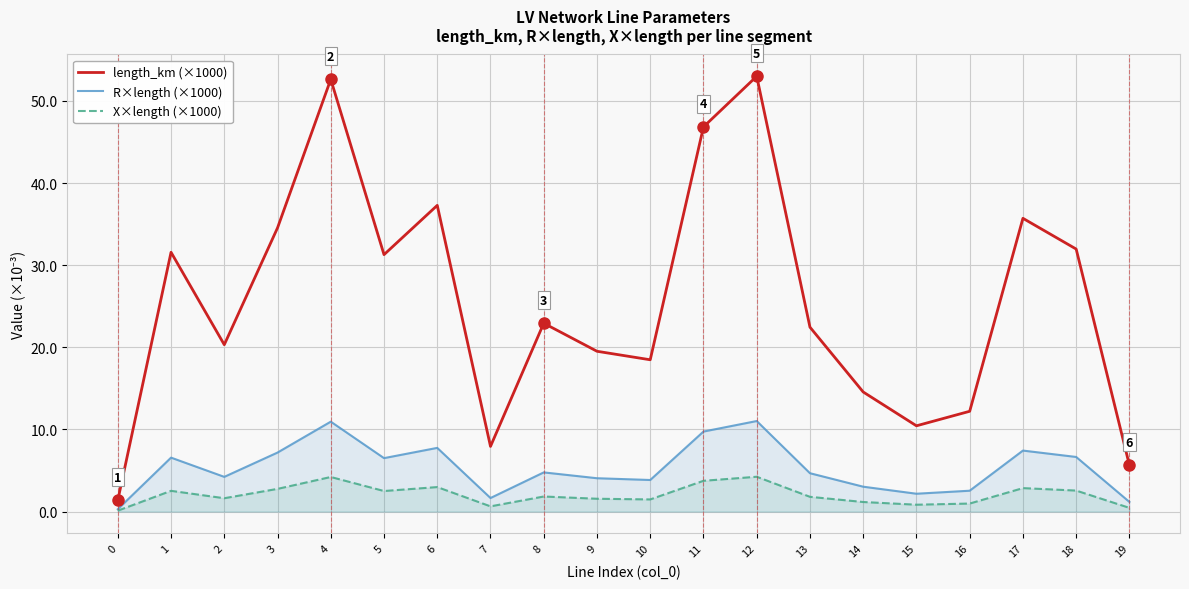

Is the value of R×length (×1000) at 6 greater than the value of X×length (×1000) at 8?

Yes